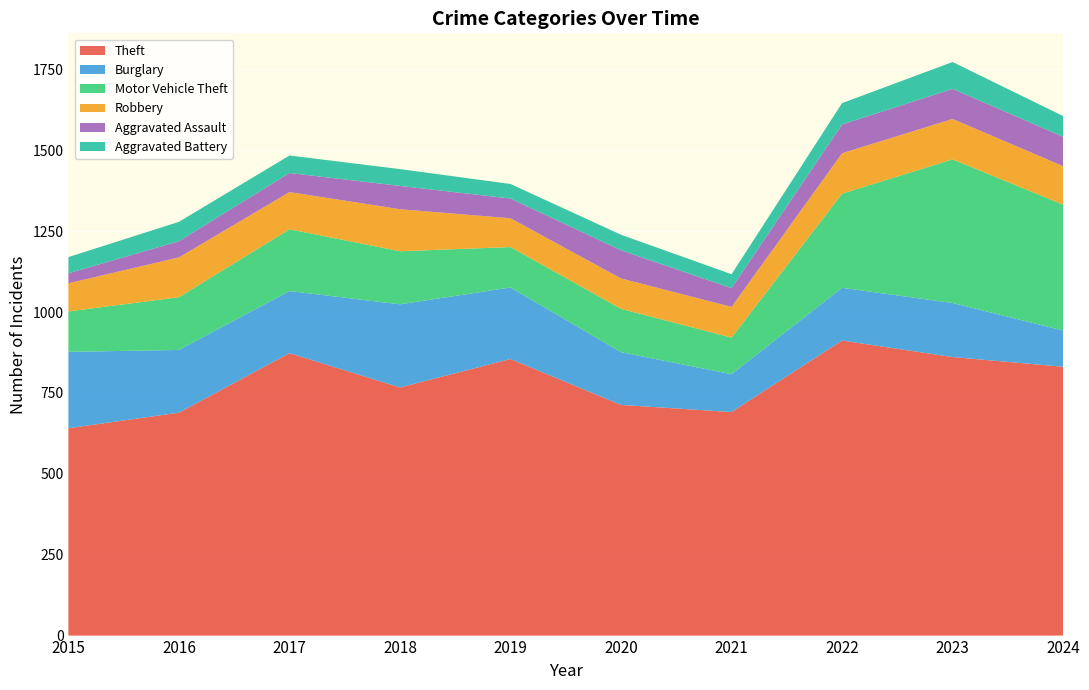

Reading left to right, transcribe all the data shown in this chart.

Theft: 2015=641	2016=689	2017=873	2018=767	2019=855	2020=713	2021=691	2022=912	2023=861	2024=831
Burglary: 2015=236	2016=194	2017=192	2018=257	2019=221	2020=163	2021=117	2022=163	2023=167	2024=112
Motor Vehicle Theft: 2015=125	2016=163	2017=191	2018=164	2019=125	2020=134	2021=113	2022=291	2023=444	2024=389
Robbery: 2015=87	2016=123	2017=115	2018=130	2019=89	2020=94	2021=95	2022=125	2023=125	2024=119
Aggravated Assault: 2015=31	2016=50	2017=59	2018=72	2019=61	2020=87	2021=58	2022=89	2023=93	2024=91
Aggravated Battery: 2015=50	2016=60	2017=54	2018=52	2019=45	2020=48	2021=43	2022=66	2023=83	2024=64